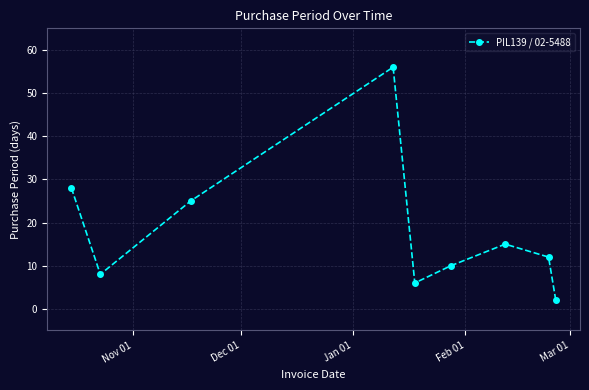

What is the difference between the maximum and minimum values?

54